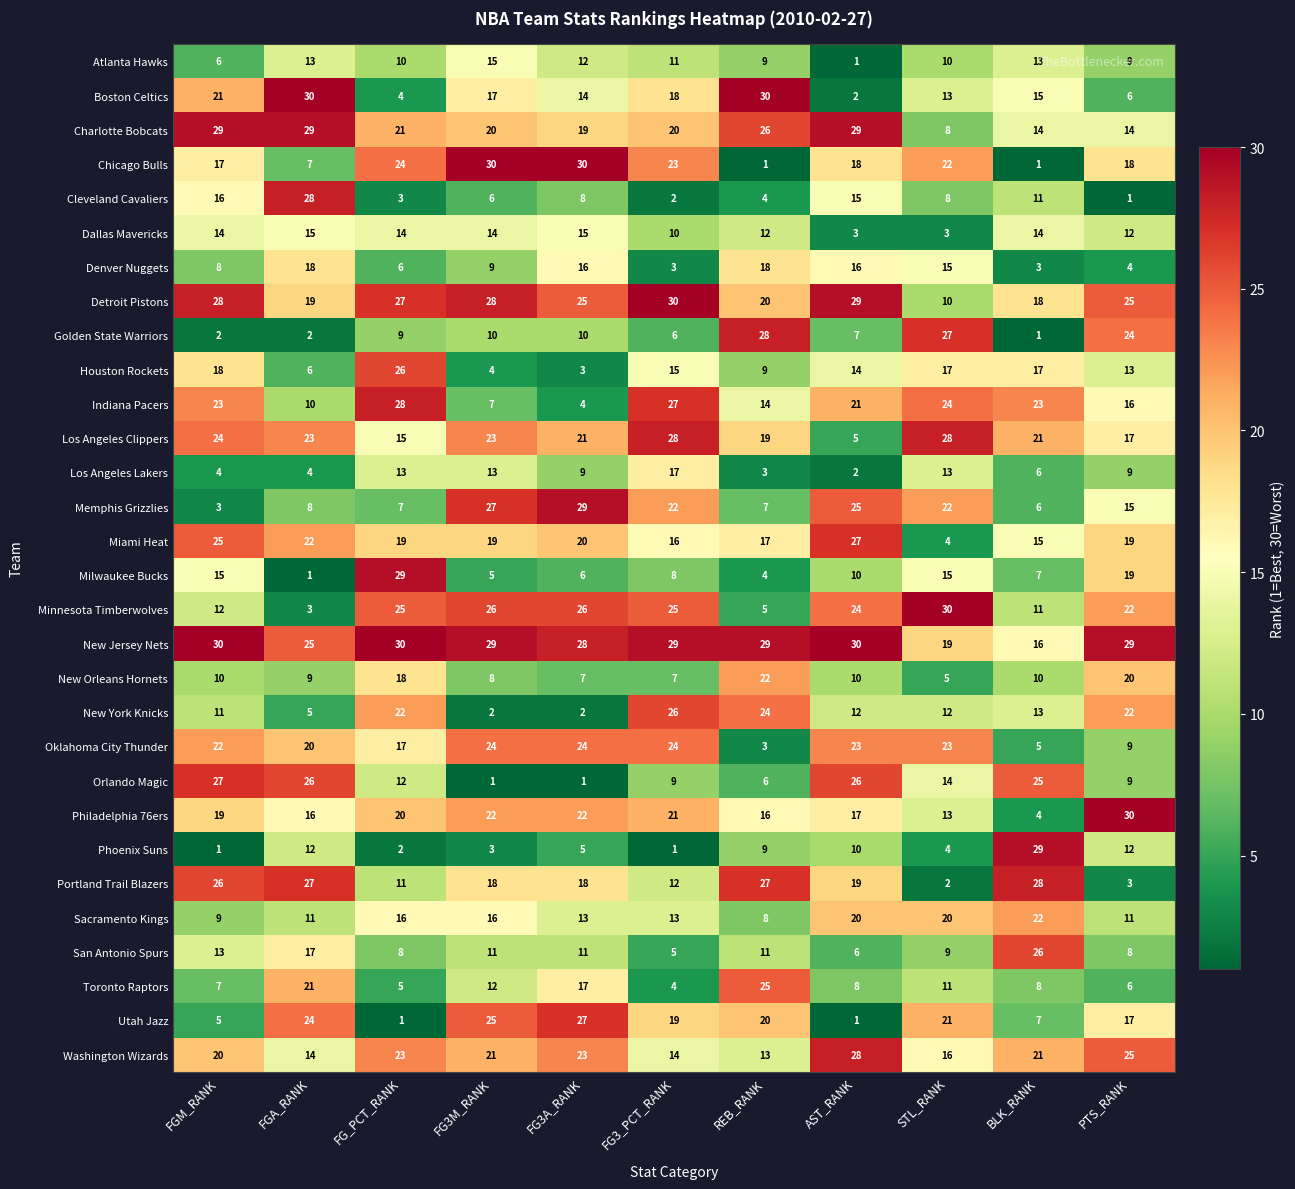

At FG3A_RANK, list the series in order from largest to smallest.

Chicago Bulls, Memphis Grizzlies, New Jersey Nets, Utah Jazz, Minnesota Timberwolves, Detroit Pistons, Oklahoma City Thunder, Washington Wizards, Philadelphia 76ers, Los Angeles Clippers, Miami Heat, Charlotte Bobcats, Portland Trail Blazers, Toronto Raptors, Denver Nuggets, Dallas Mavericks, Boston Celtics, Sacramento Kings, Atlanta Hawks, San Antonio Spurs, Golden State Warriors, Los Angeles Lakers, Cleveland Cavaliers, New Orleans Hornets, Milwaukee Bucks, Phoenix Suns, Indiana Pacers, Houston Rockets, New York Knicks, Orlando Magic